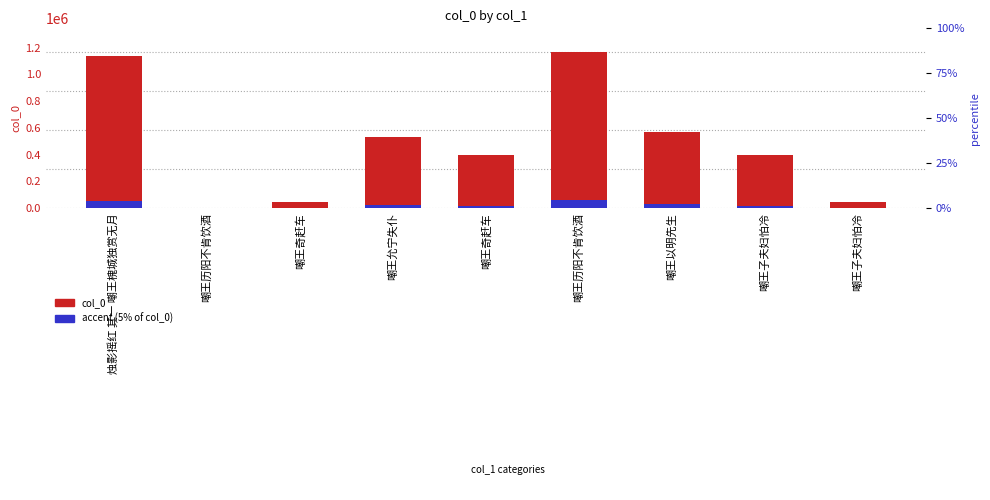

How many categories are shown in the chart?

9